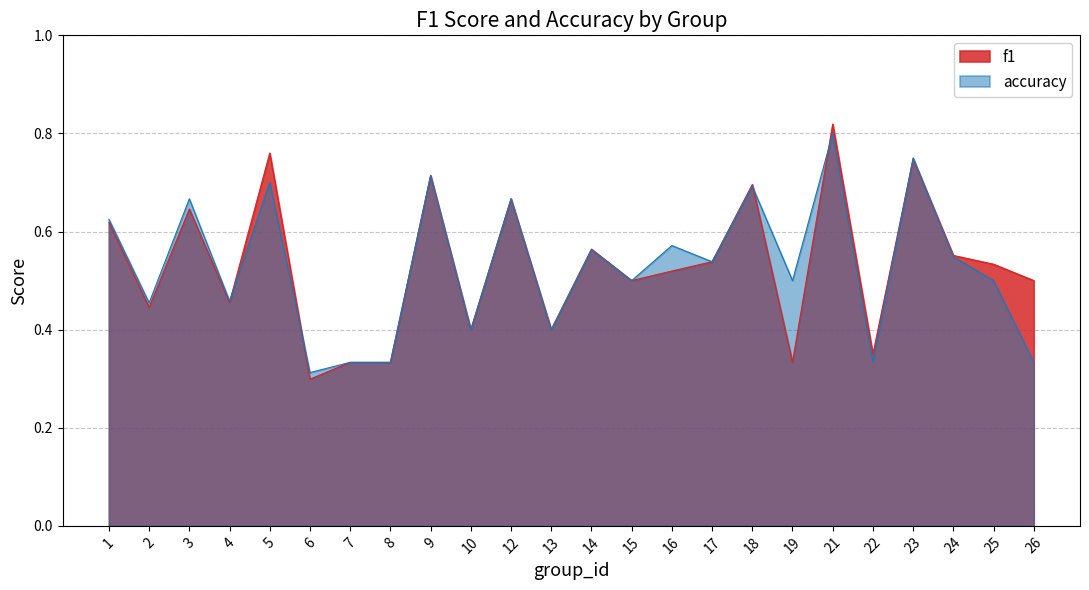

The f1 series shows 0.5 at 17. True or false?

True